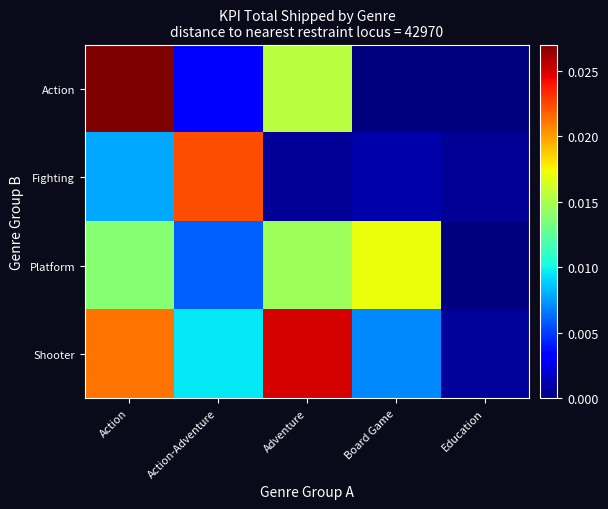

Which series has the largest total across all categories?

Shooter